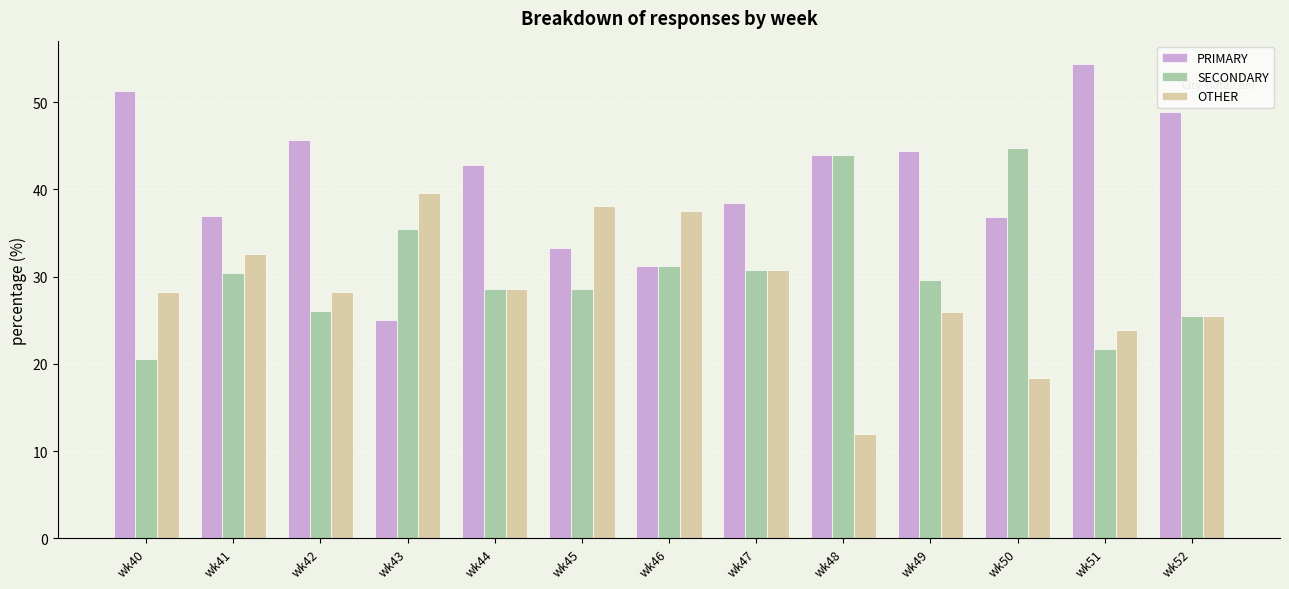

What is the average value of the OTHER series?

28.4